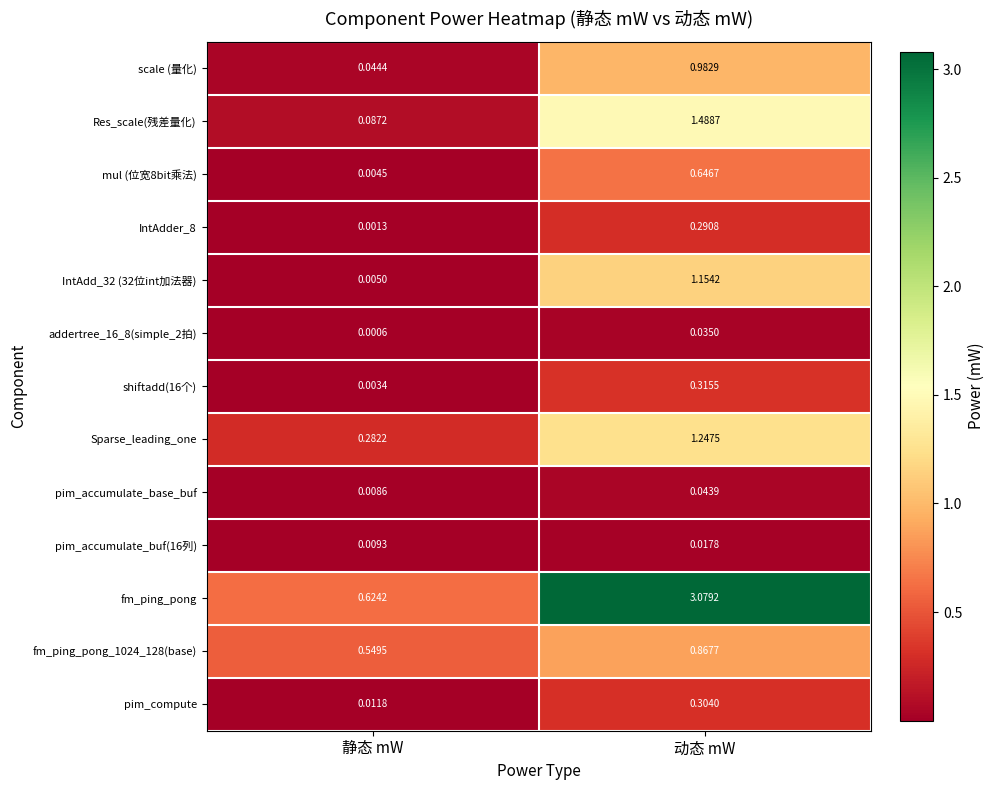

List the series in order of their peak value, lowest first.

pim_accumulate_buf(16列), addertree_16_8(simple_2拍), pim_accumulate_base_buf, IntAdder_8, pim_compute, shiftadd(16个), mul (位宽8bit乘法), fm_ping_pong_1024_128(base), scale (量化), IntAdd_32 (32位int加法器), Sparse_leading_one, Res_scale(残差量化), fm_ping_pong